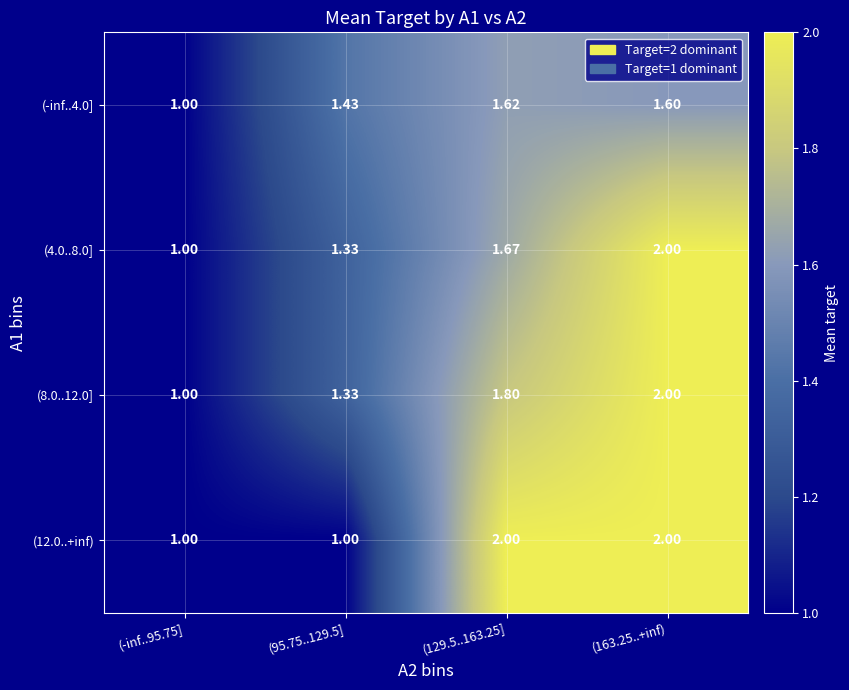

Reading right to left, list all the values displayed in this chart.

(-inf..4.0]: (163.25..+inf)=1.6	(129.5..163.25]=1.6	(95.75..129.5]=1.4	(-inf..95.75]=1.0
(4.0..8.0]: (163.25..+inf)=2.0	(129.5..163.25]=1.7	(95.75..129.5]=1.3	(-inf..95.75]=1.0
(8.0..12.0]: (163.25..+inf)=2.0	(129.5..163.25]=1.8	(95.75..129.5]=1.3	(-inf..95.75]=1.0
(12.0..+inf): (163.25..+inf)=2.0	(129.5..163.25]=2.0	(95.75..129.5]=1.0	(-inf..95.75]=1.0